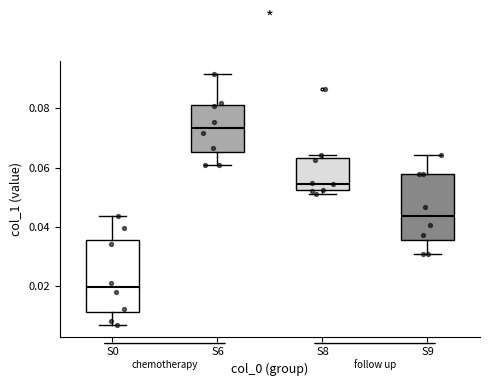

Reading left to right, transcribe this box plot: for each box, give where its median line is, the range the box spans, and where its two whiskers end, as read against the y-axis. The values are not printed on the chart, so give them approximately, as read against the axis.

S0: median 0.020, box 0.012 to 0.036, whiskers 0.008 to 0.044
S6: median 0.074, box 0.066 to 0.082, whiskers 0.060 to 0.092
S8: median 0.054, box 0.052 to 0.064, whiskers 0.050 to 0.064 (just above the box's upper edge)
S9: median 0.044, box 0.036 to 0.058, whiskers 0.030 to 0.064